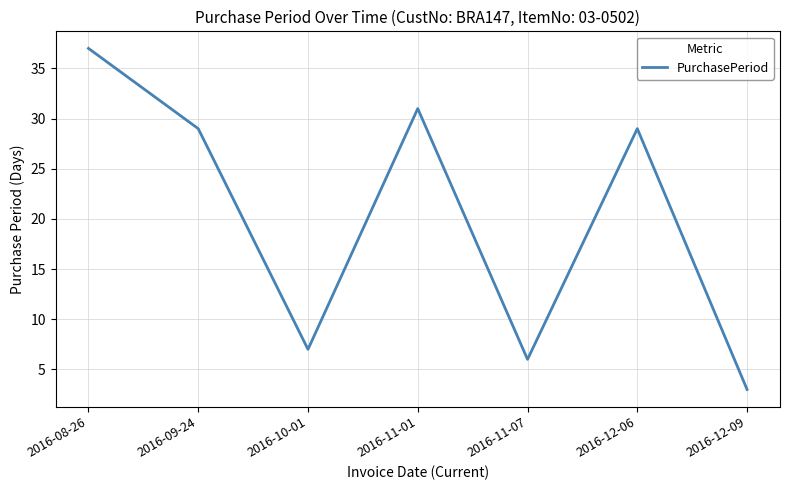

Where is the first local minimum?

2016-10-01